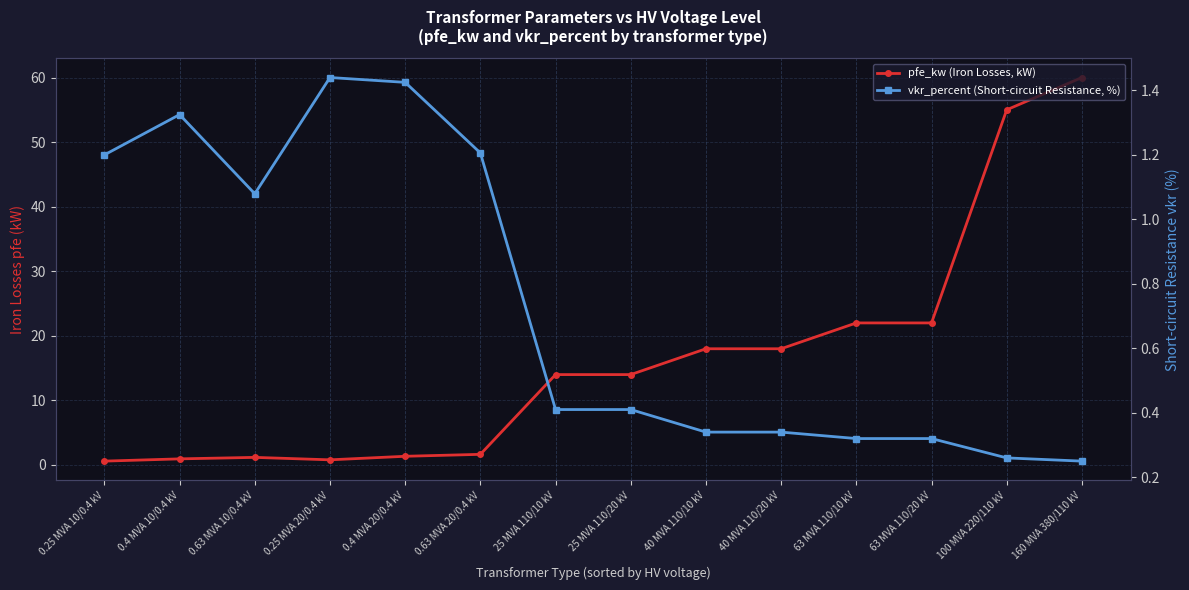

At which category is the sum across all series the highest?

160 MVA 380/110 kV